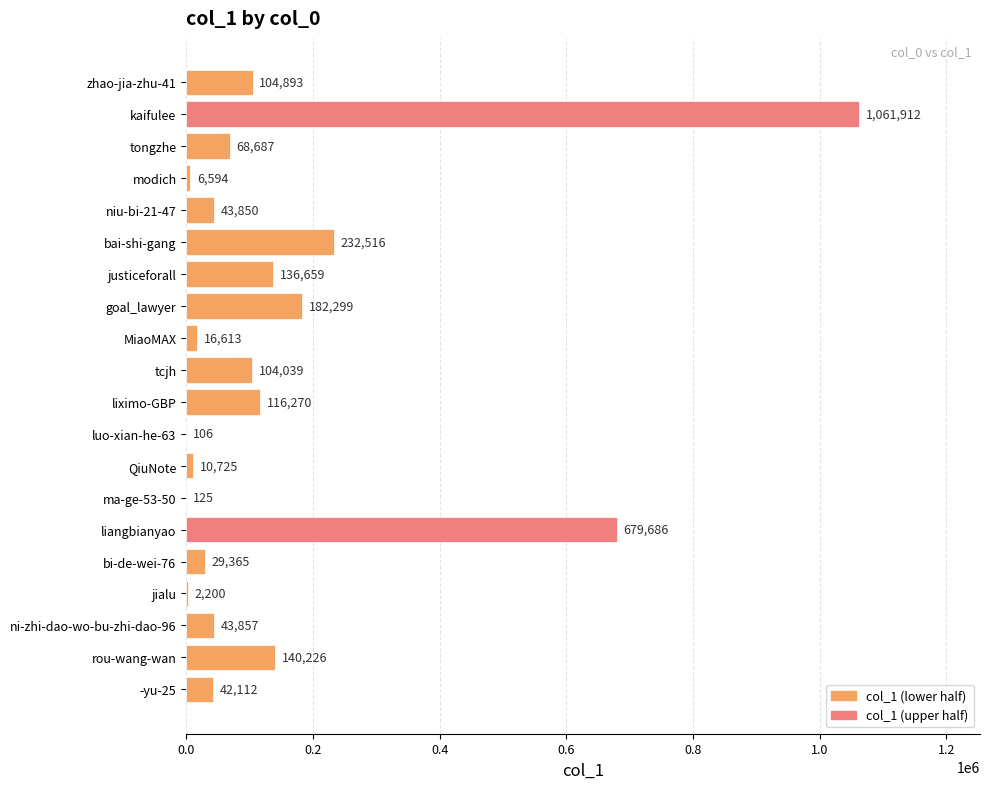

What is the change in value from zhao-jia-zhu-41 to ni-zhi-dao-wo-bu-zhi-dao-96?

-61036